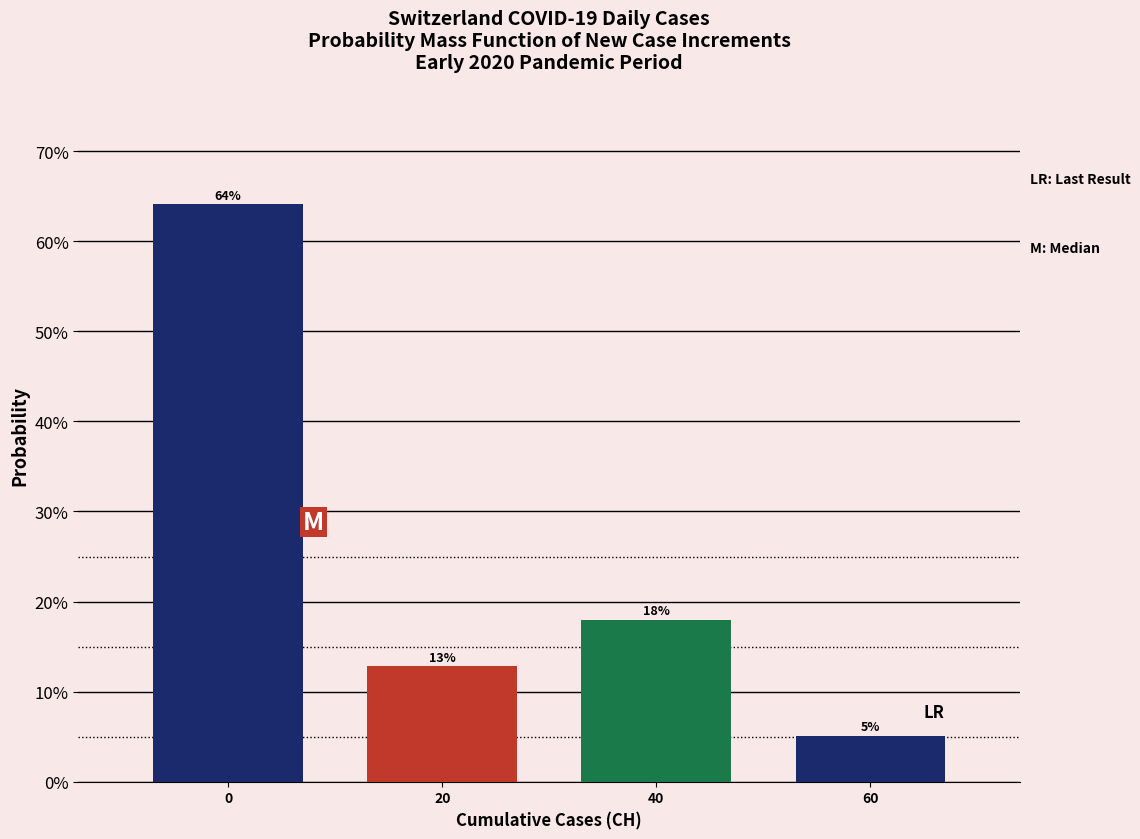

What is the value of the 3rd bar from the left?

17.9